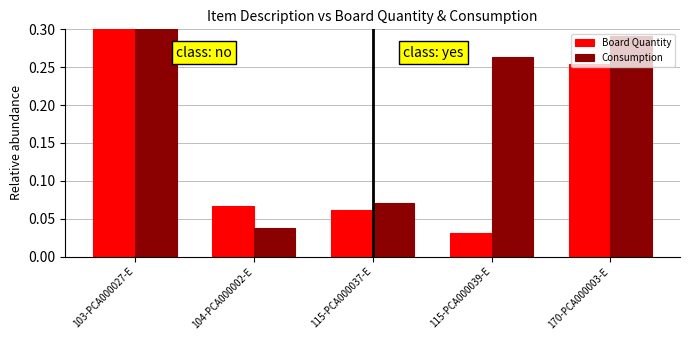

What is the difference between the maximum and minimum values in the Consumption series?

0.3